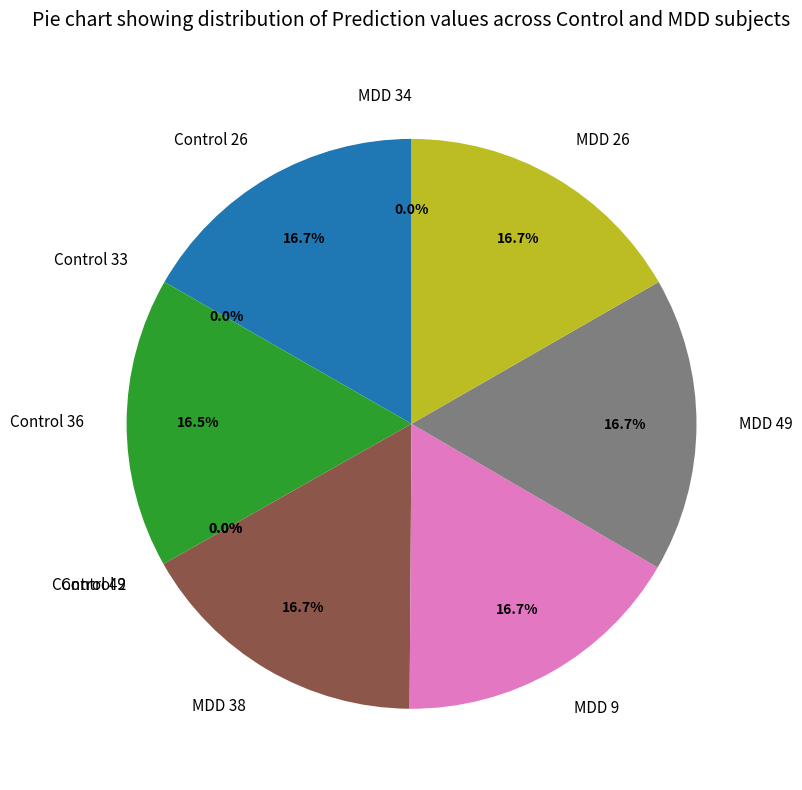

To the nearest percent, what is the combined percentage of MDD 26 and Control 49?

17%